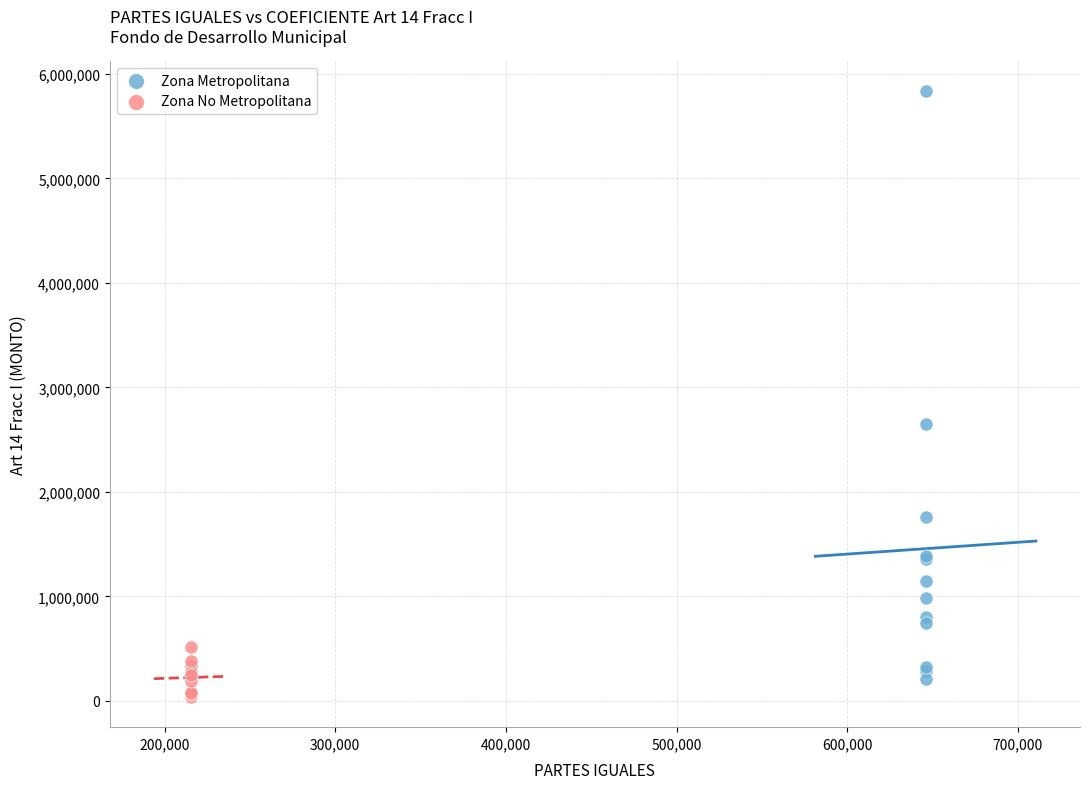

Which series has the largest Y range (max minus min)?

Zona Metropolitana